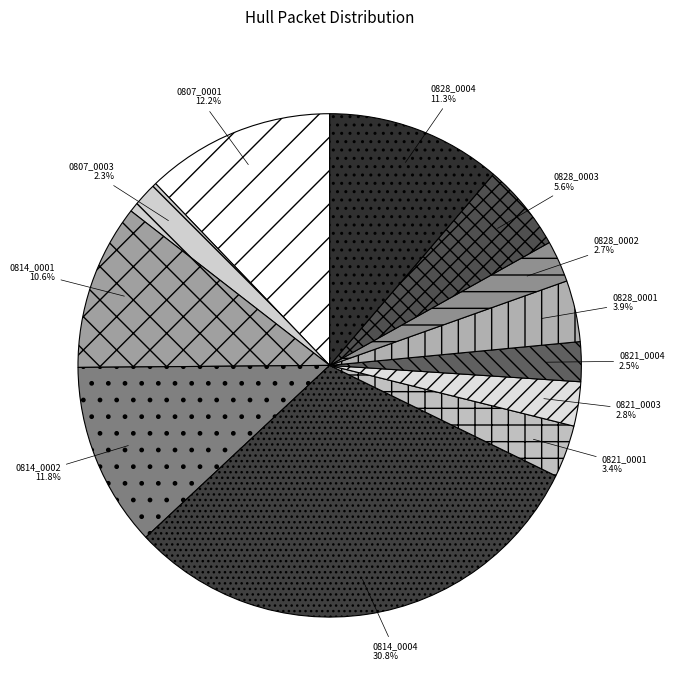

How much of the chart is everything except 0828_0002?

97.3%